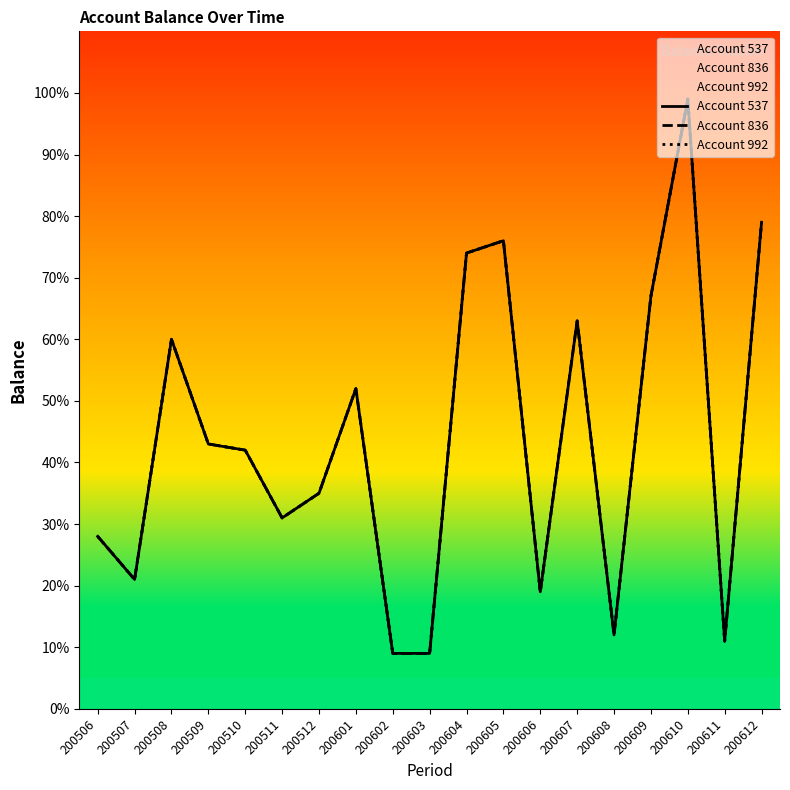

The value of Account 537 at 200608 is 12. True or false?

True